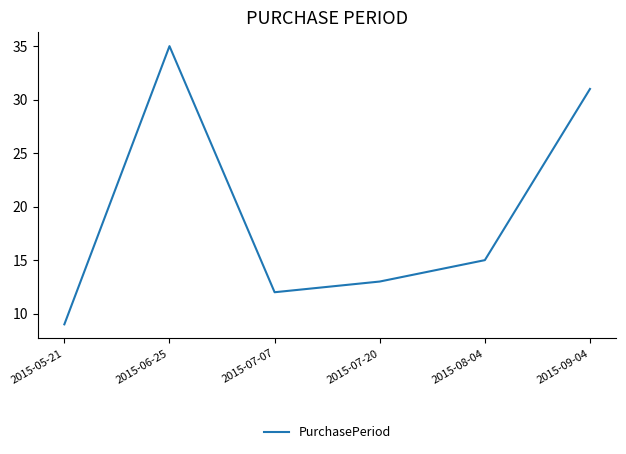

What is the change in value from 2015-07-20 to 2015-09-04?

+18